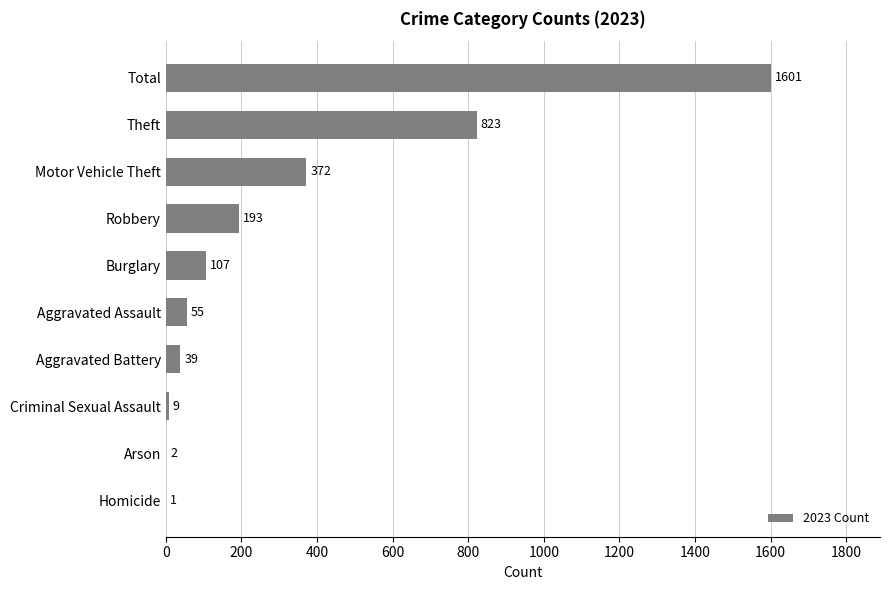

What is the sum of the values at Criminal Sexual Assault and Robbery?

202